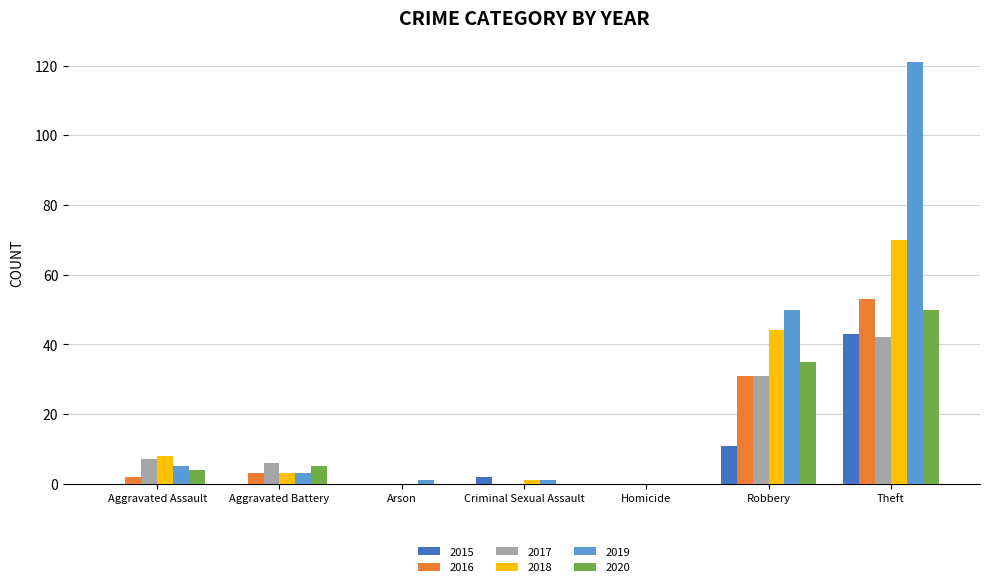

The 2015 series shows -27 at Aggravated Assault. True or false?

False